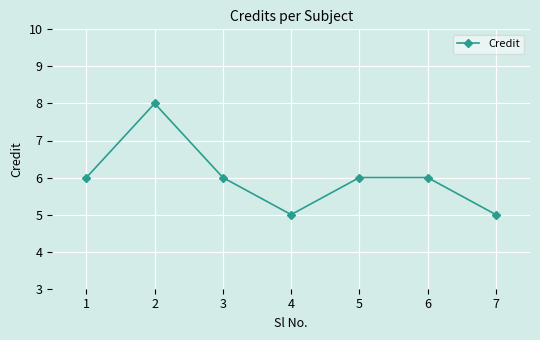

What is the average value?

6